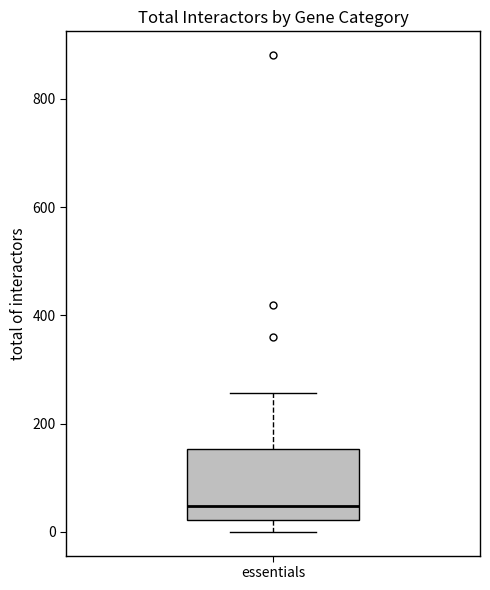

Where does the upper whisker of the box for essentials end on the y-axis? The values are not printed on the chart, so give them approximately, as read against the axis.

260